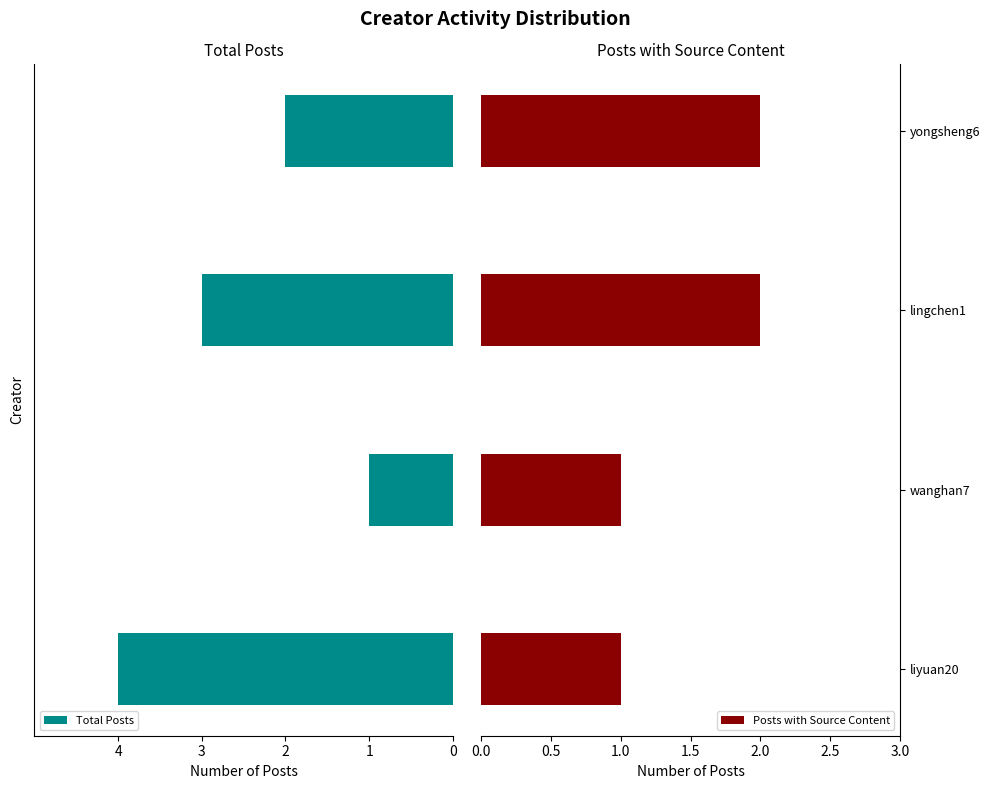

What is the sum of all Posts with Source Content values?

6